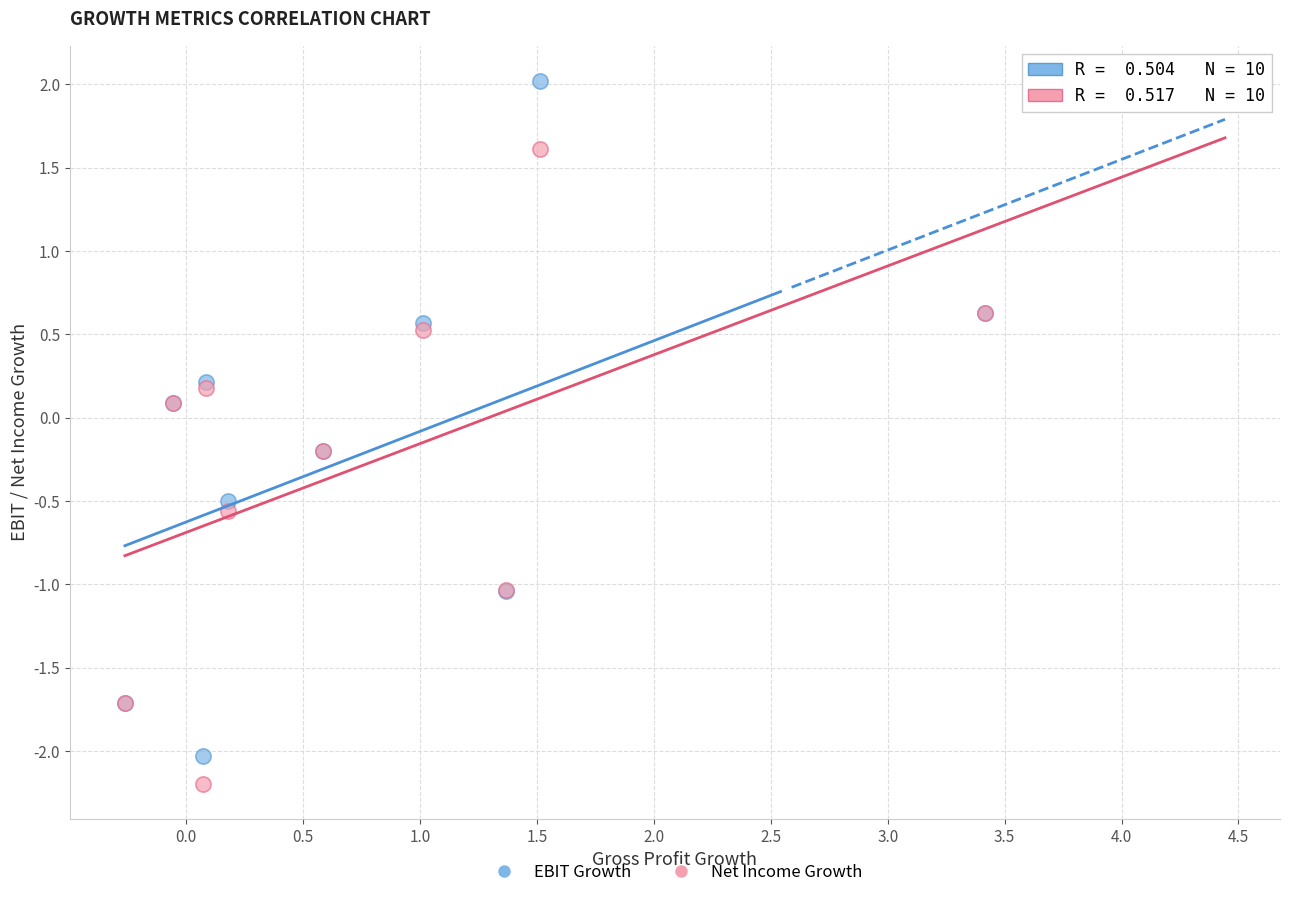

Which series reaches the minimum Y coordinate?

Net Income Growth